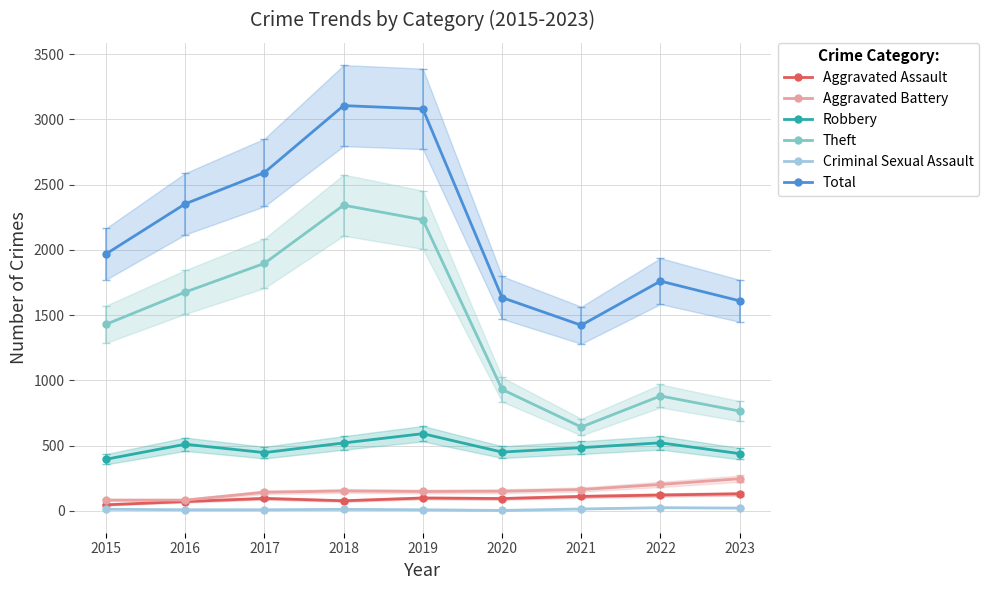

At 2019, list the series in order from largest to smallest.

Total, Theft, Robbery, Aggravated Battery, Aggravated Assault, Criminal Sexual Assault